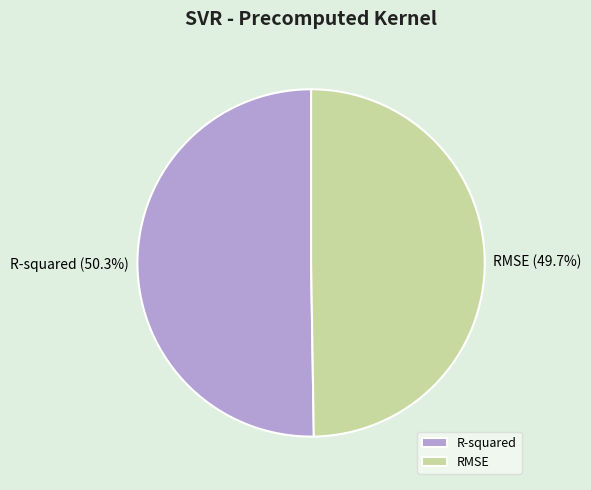

To the nearest percent, what percentage of the pie is R-squared?

50%